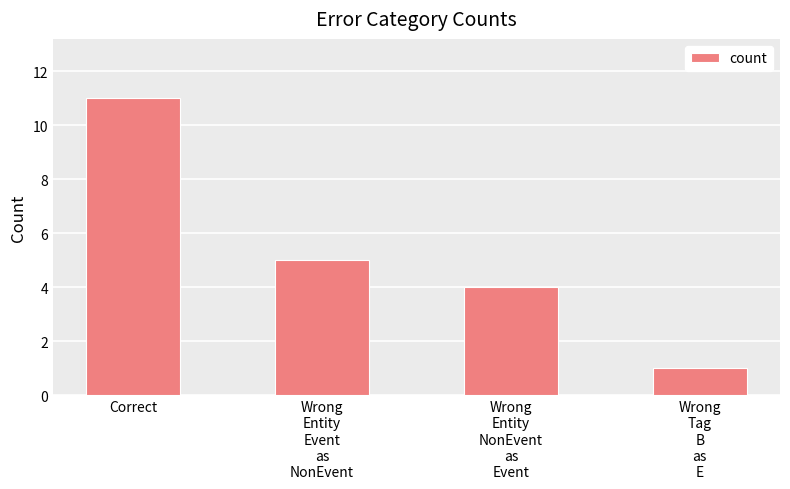

Is it true that the value at Correct is 15?

False